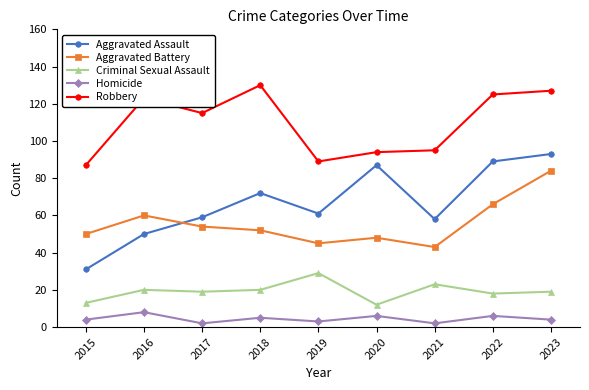

In Aggravated Battery, how many points are higher than both neighbors (excluding endpoints)?

2